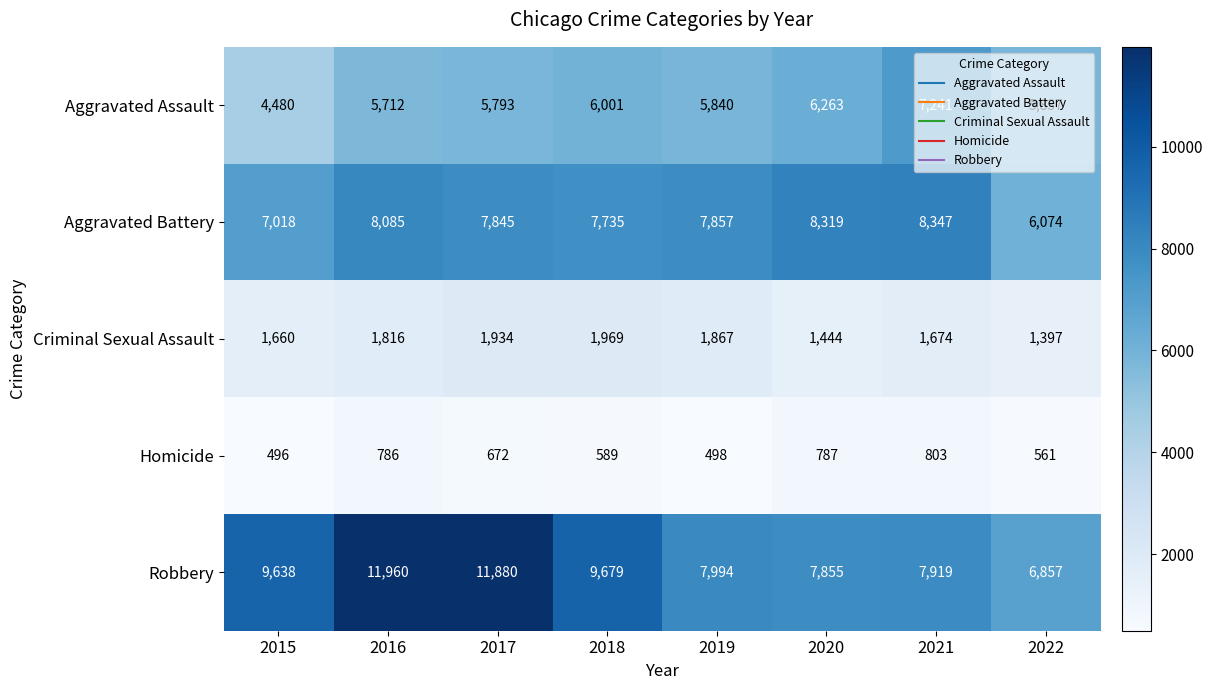

Which series has the largest total across all categories?

Robbery